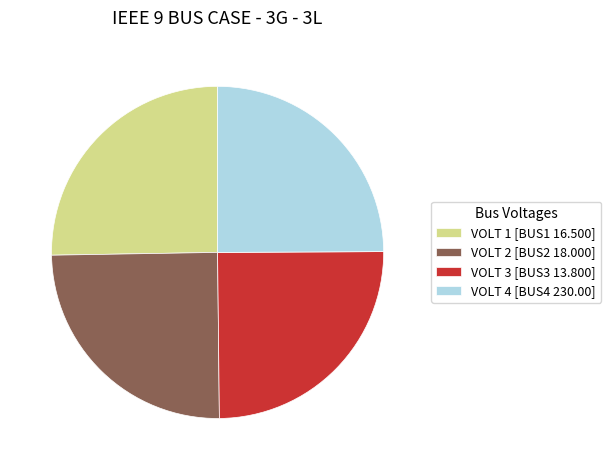

True or false: VOLT 4 [BUS4 230.00] accounts for 25% of the total.

True